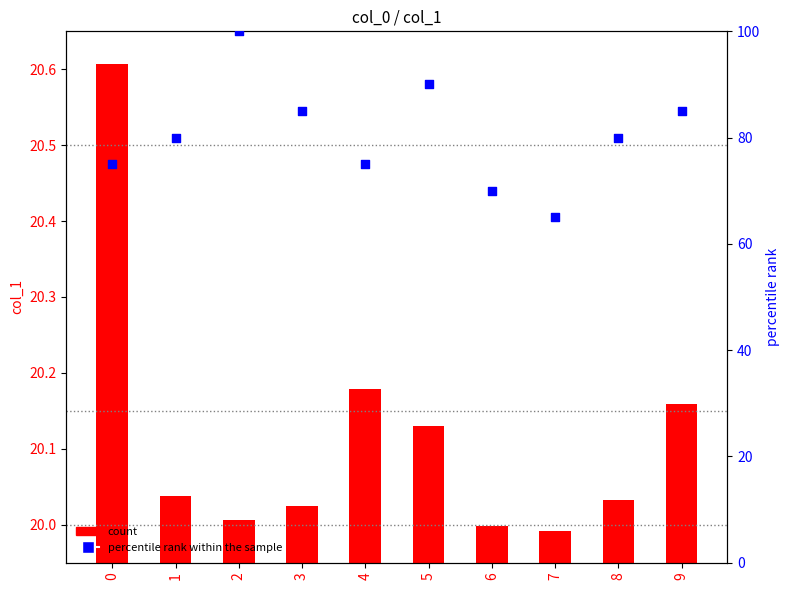

Which series has the largest total across all categories?

percentile rank within the sample